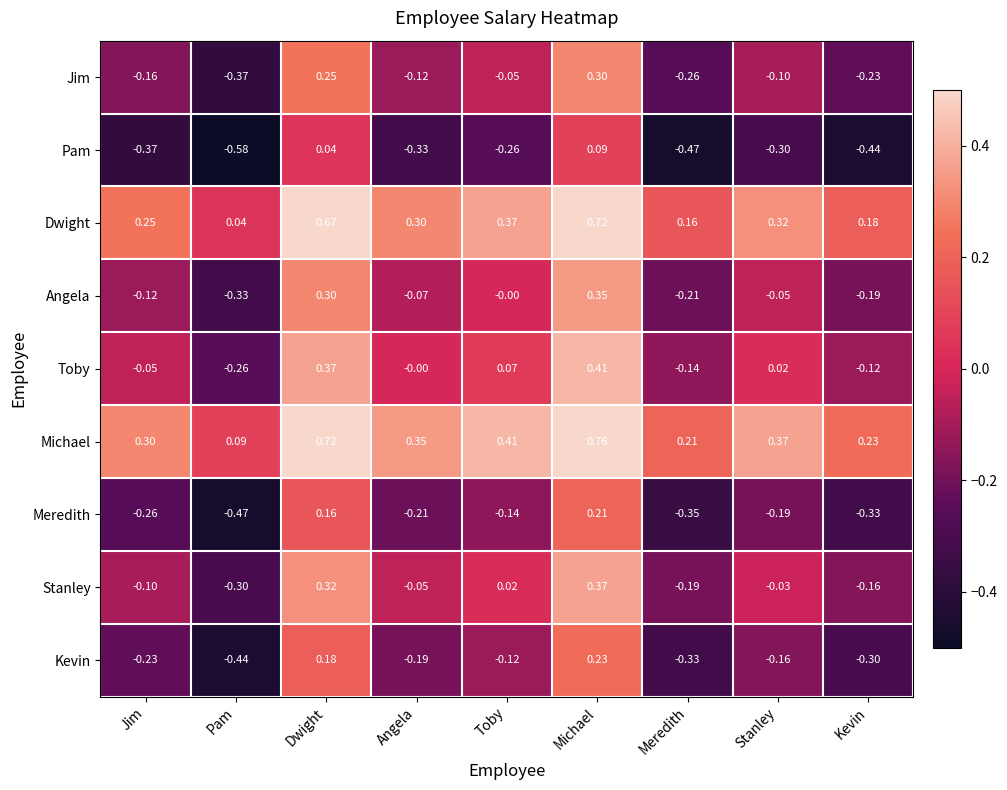

At which label does Jim reach its peak?

Michael